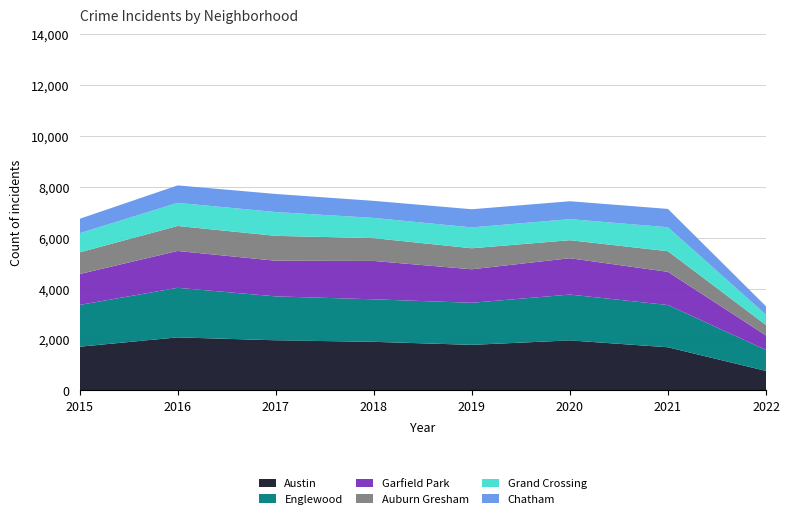

Reading left to right, list all the values displayed in this chart.

Austin: 1719	2086	1971	1911	1792	1967	1697	767
Englewood: 1642	1948	1727	1671	1654	1802	1661	826
Garfield Park: 1214	1449	1401	1508	1317	1429	1304	568
Auburn Gresham: 852	983	978	898	826	708	811	410
Grand Crossing: 754	908	936	795	820	829	942	404
Chatham: 565	687	711	670	714	703	721	332